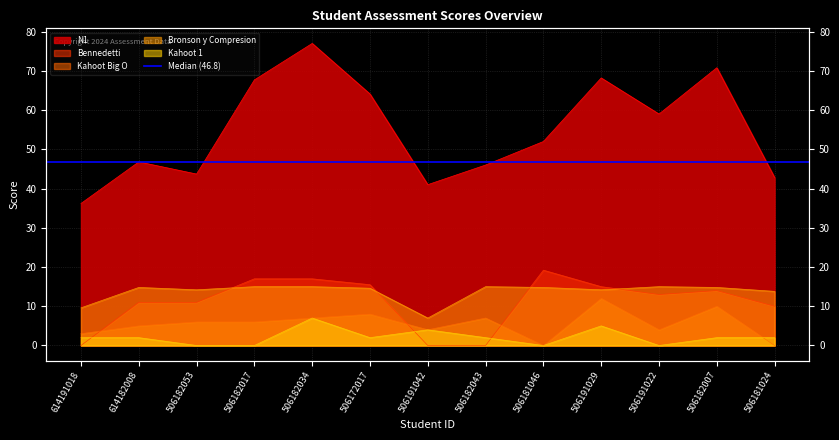

Reading left to right, list all the values displayed in this chart.

N1: 614191018=36.2	614182008=46.8	506182053=43.7	506182017=67.7	506182034=77.0	506172017=64.1	506191042=41.0	506182043=46.0	506181046=52.0	506191029=68.2	506191022=59.0	506182007=70.8	506181024=42.8
Bennedetti: 614191018=0.0	614182008=11.0	506182053=11.0	506182017=17.0	506182034=17.0	506172017=15.5	506191042=0.0	506182043=0.0	506181046=19.2	506191029=15.0	506191022=13.0	506182007=14.0	506181024=10.0
Kahoot Big O: 614191018=3.0	614182008=5.0	506182053=6.0	506182017=6.0	506182034=7.0	506172017=8.0	506191042=4.0	506182043=7.0	506181046=0.0	506191029=12.0	506191022=4.0	506182007=10.0	506181024=0.0
Bronson y Compresion: 614191018=9.6	614182008=14.8	506182053=14.2	506182017=15.0	506182034=15.0	506172017=14.6	506191042=7.0	506182043=15.0	506181046=14.8	506191029=14.2	506191022=15.0	506182007=14.8	506181024=13.8
Kahoot 1: 614191018=2.0	614182008=2.0	506182053=0.0	506182017=0.0	506182034=7.0	506172017=2.0	506191042=4.0	506182043=2.0	506181046=0.0	506191029=5.0	506191022=0.0	506182007=2.0	506181024=2.0